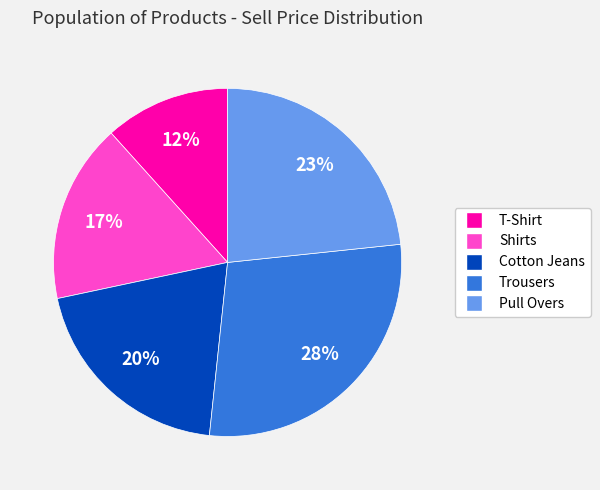

To the nearest percent, what is the combined percentage of Cotton Jeans and Shirts?

37%